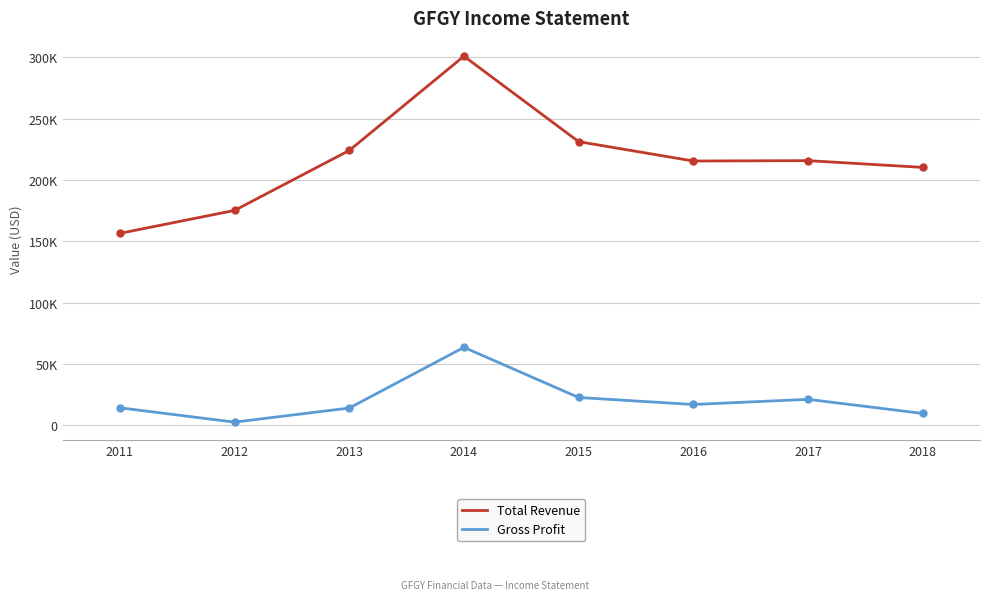

Reading right to left, transcribe all the data shown in this chart.

Total Revenue: 210300	215800	215500	231300	301000	224100	175200	156500
Gross Profit: 9600	21100	16900	22600	63500	14000	2500	14200